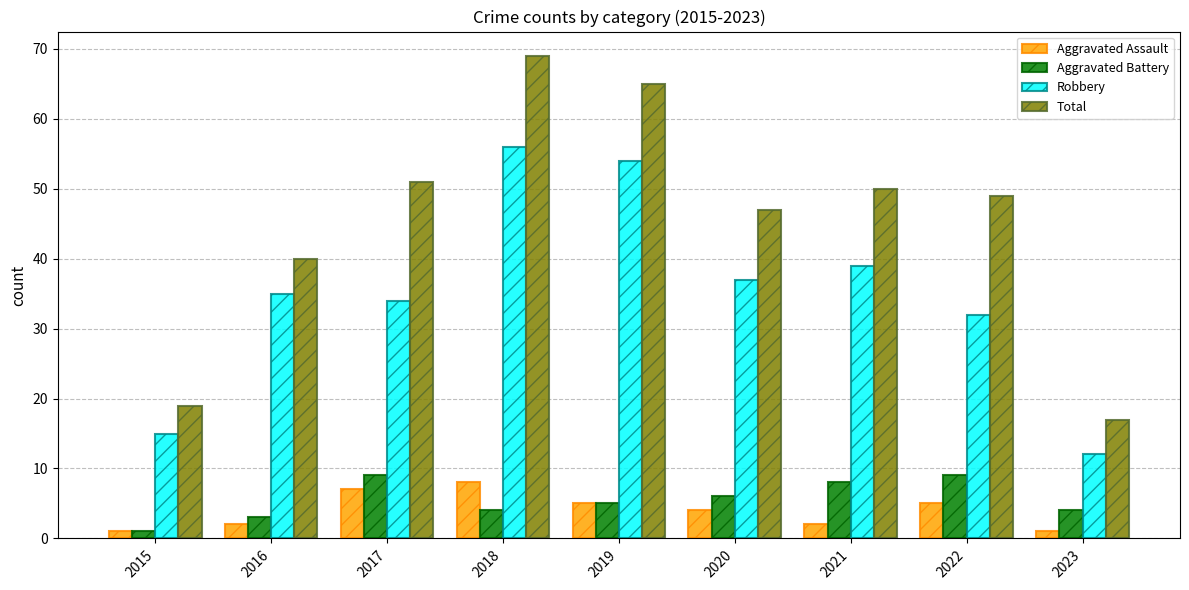

Which category has the highest value across all series?

2018